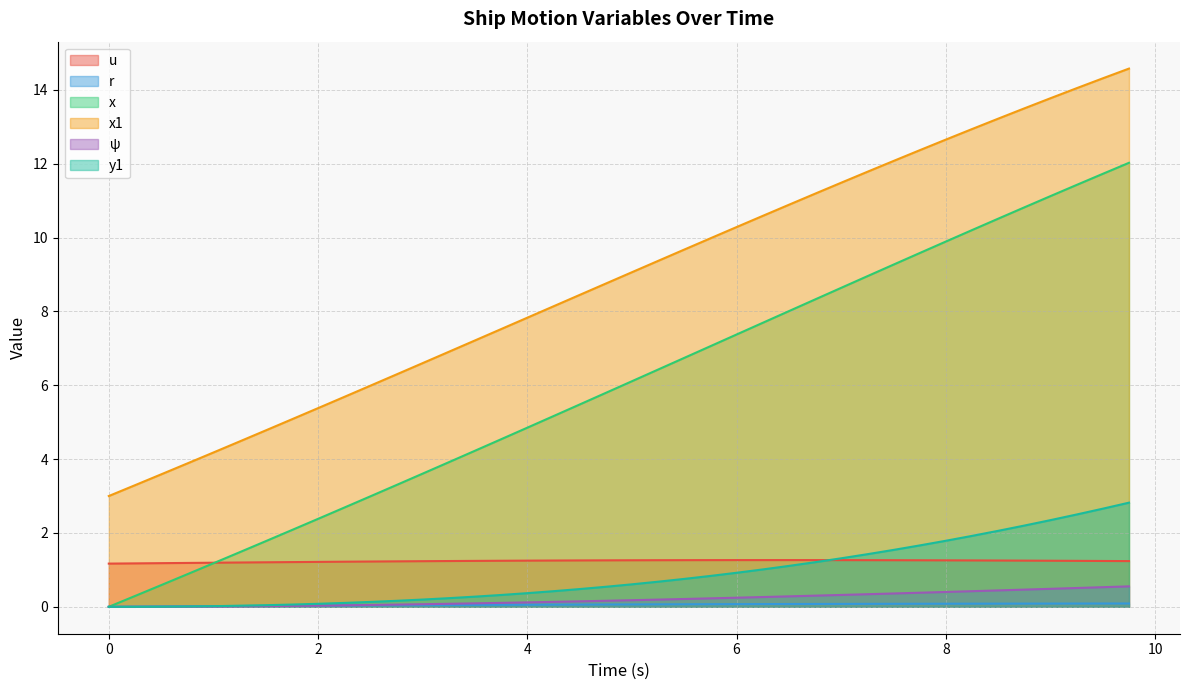

Which series has the largest total across all categories?

x1